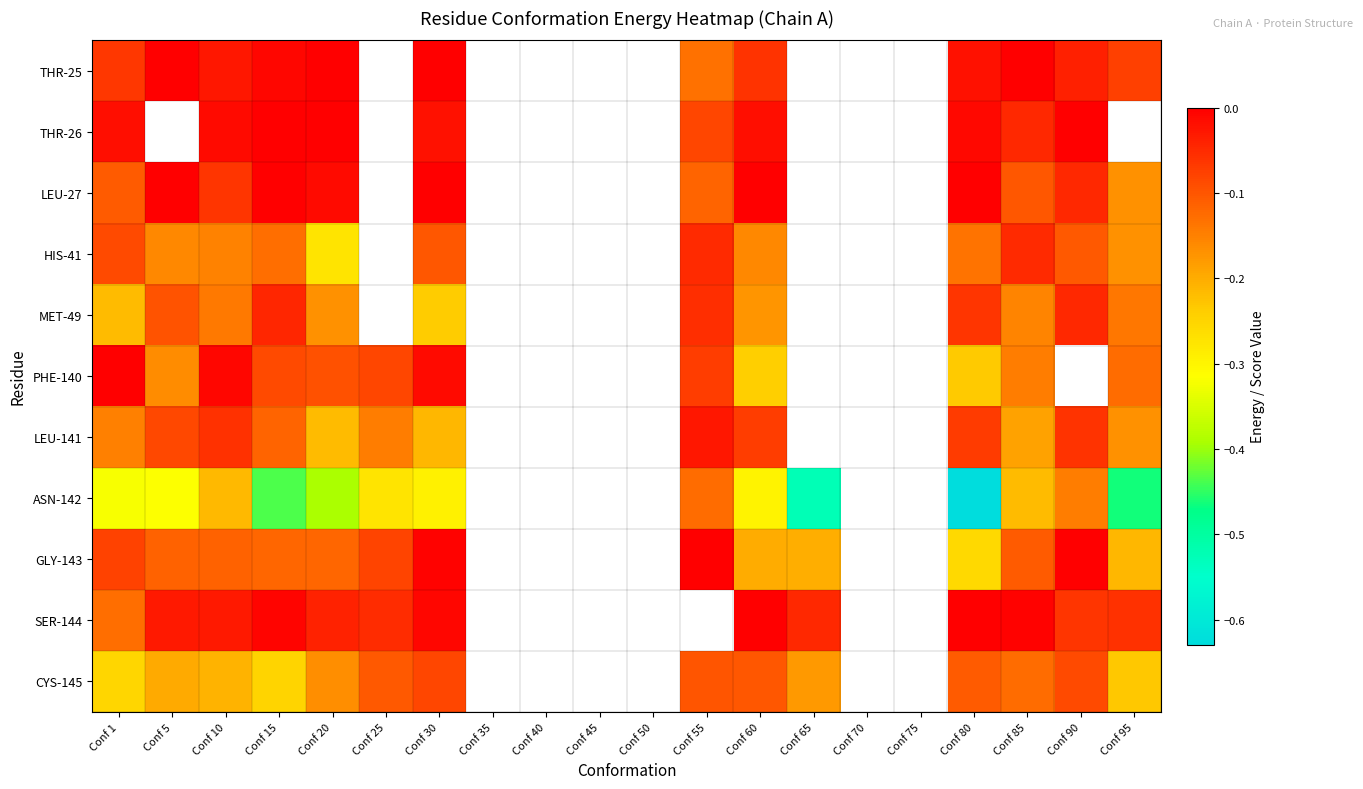

List the series in order of their overall mean, highest first.

THR-25, THR-26, LEU-27, HIS-41, MET-49, PHE-140, LEU-141, ASN-142, GLY-143, SER-144, CYS-145